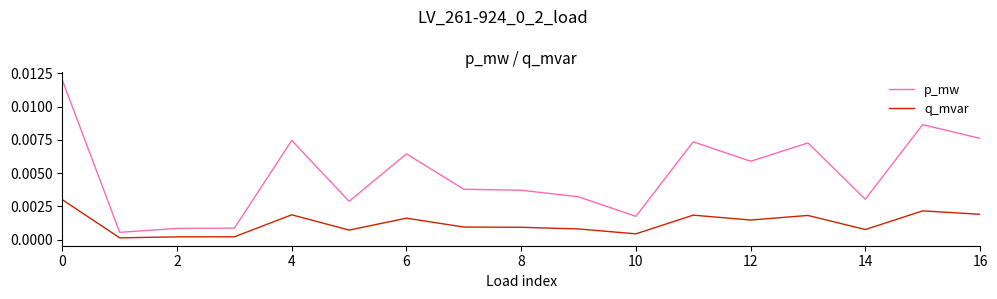

At how many categories does at least one series exceed 0?

17